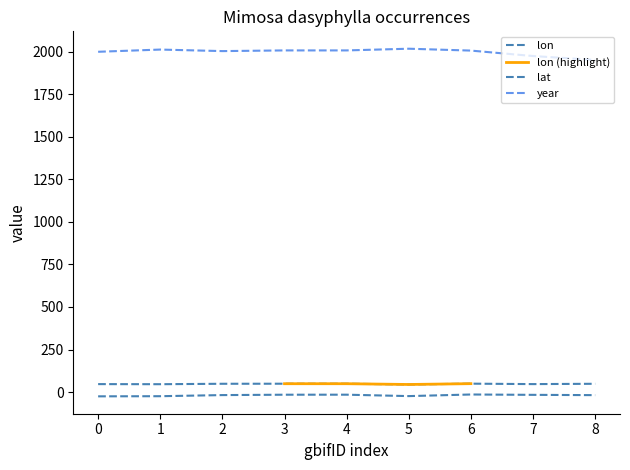

Which series has the largest total across all categories?

year